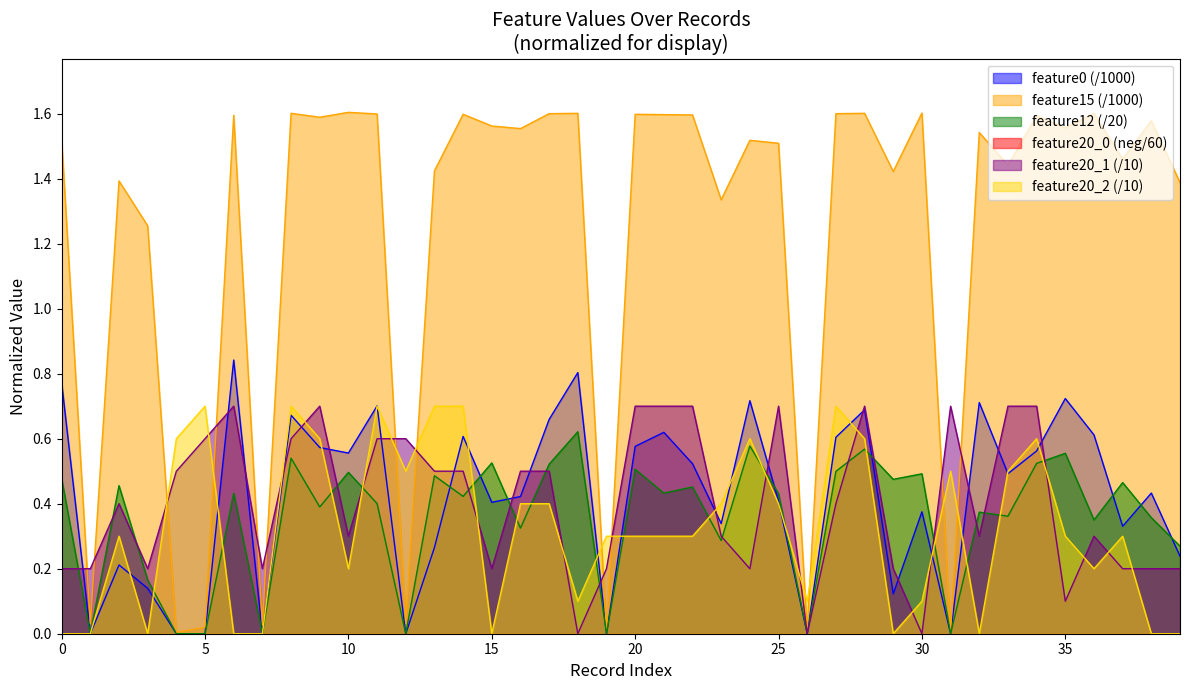

Which label corresponds to the smallest value in the chart?

29